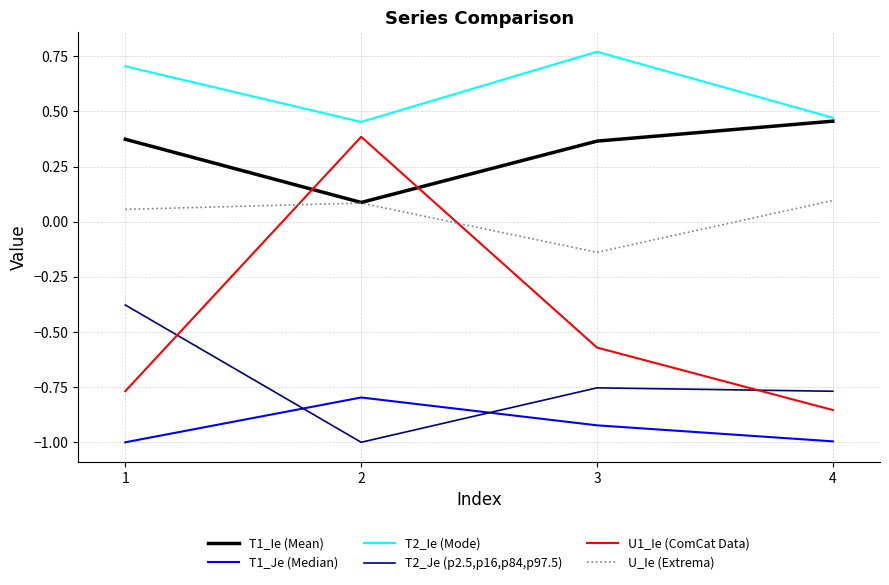

What is the total value across all series at 3?

-1.2